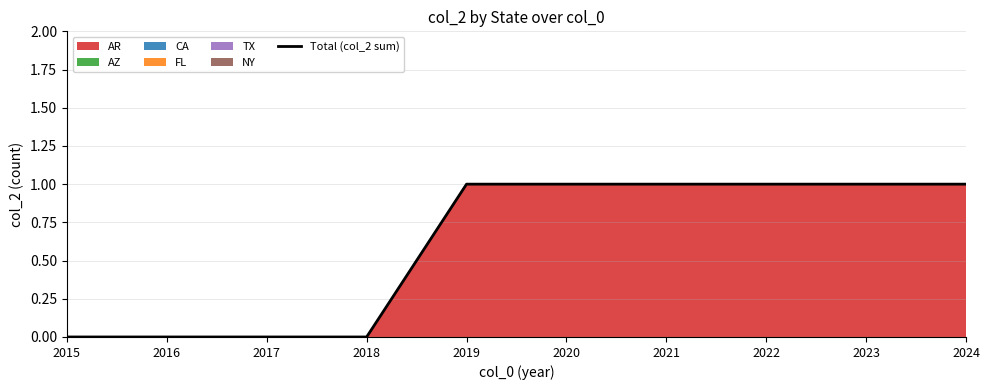

How many values are above zero?

6